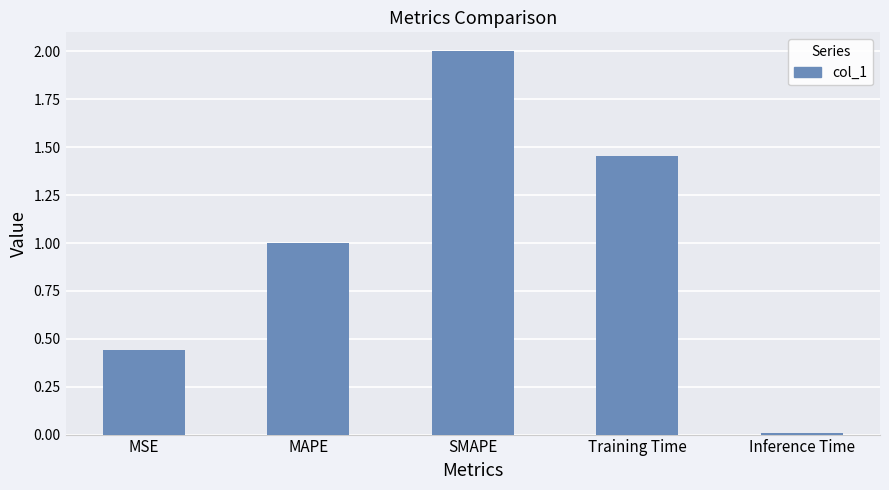

What is the change in value from MSE to MAPE?

+0.6